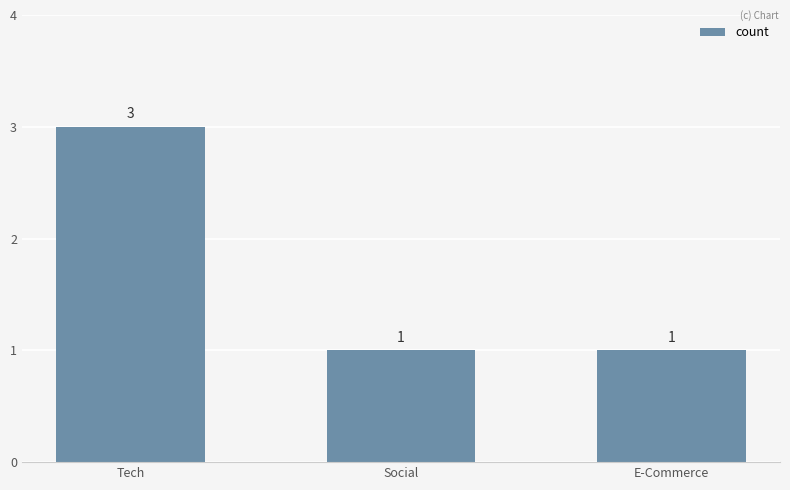

Which has a higher value, Social or Tech?

Tech